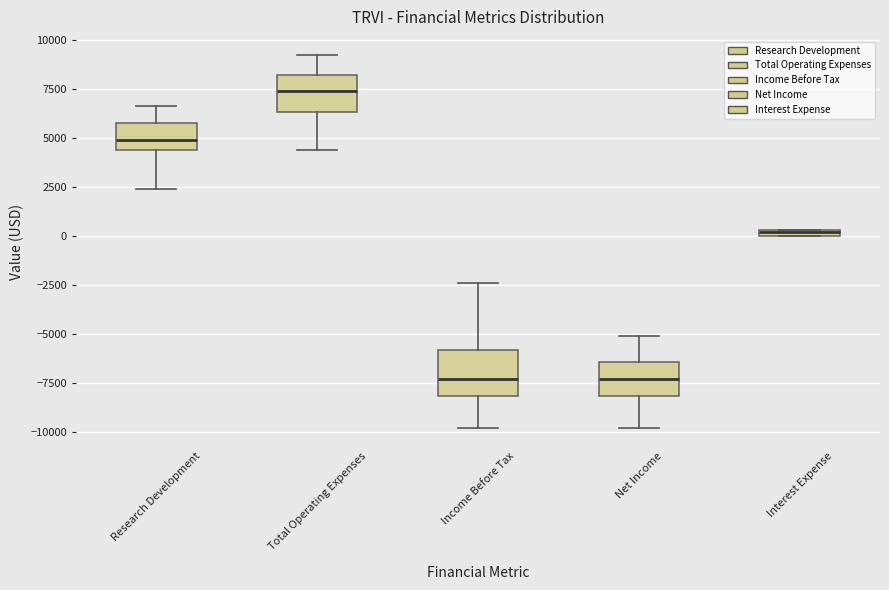

Where does the median line of the box for Research Development sit on the y-axis? The values are not printed on the chart, so give them approximately, as read against the axis.

5000